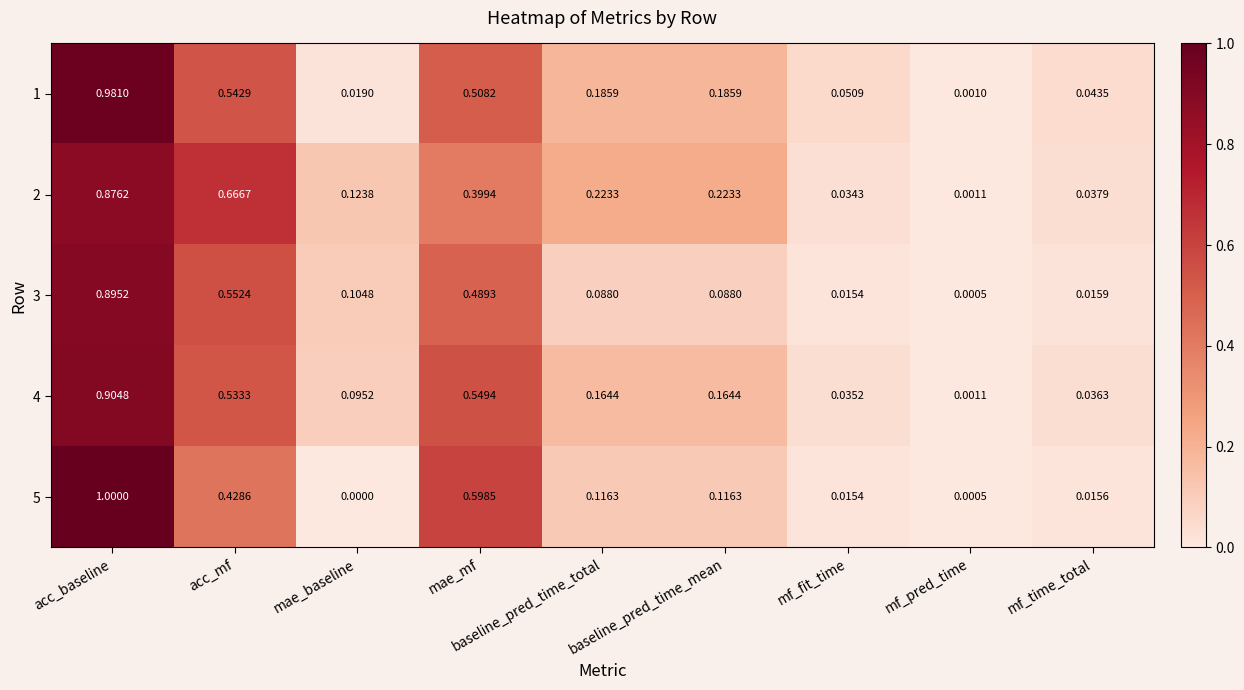

Is the value of 3 at mf_pred_time greater than the value of 5 at mae_mf?

No